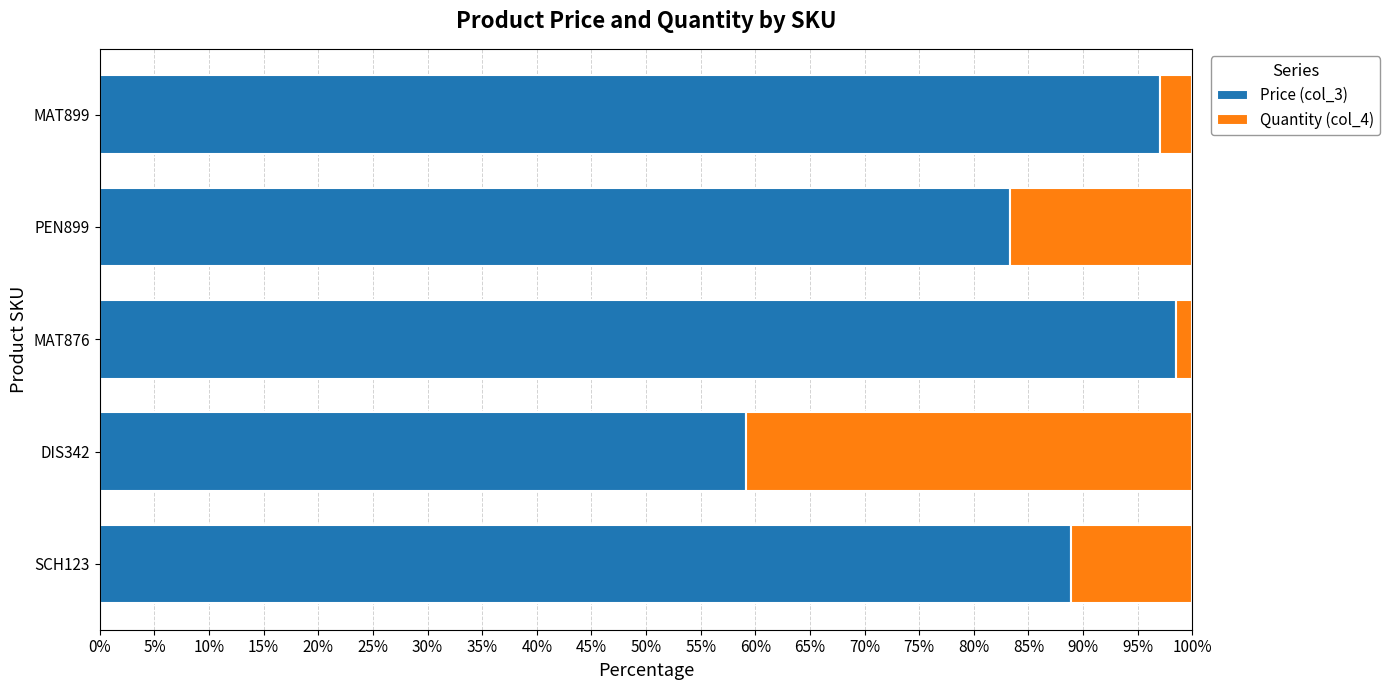

What is the minimum value for Price (col_3)?

59.2